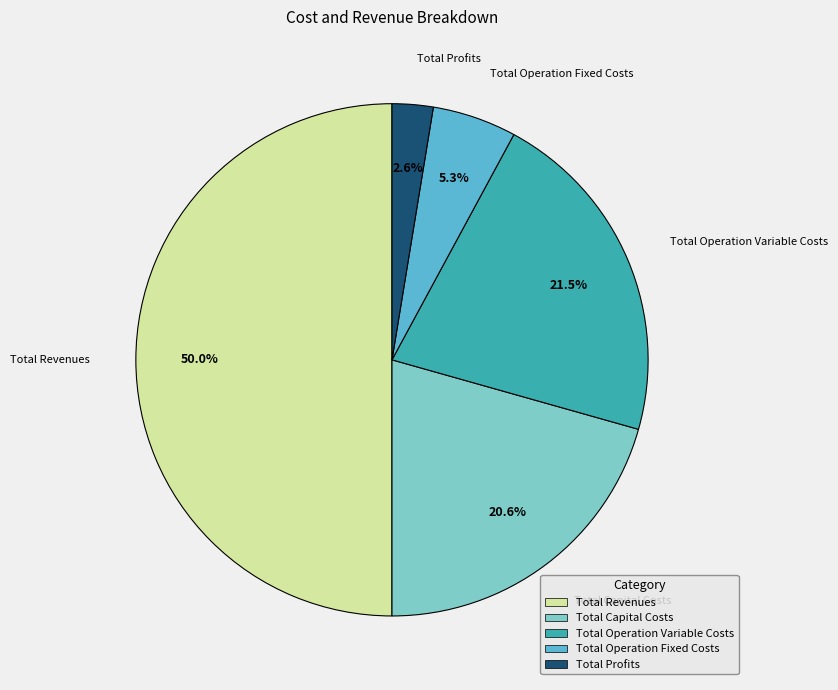

Rank the categories by value from highest to lowest.

Total Revenues, Total Operation Variable Costs, Total Capital Costs, Total Operation Fixed Costs, Total Profits